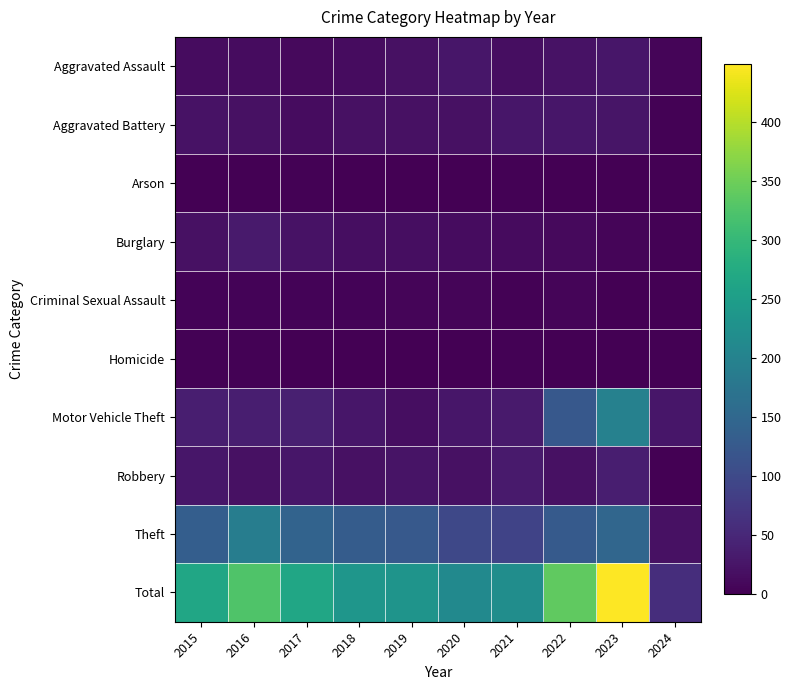

Count the number of categories in the chart.

10